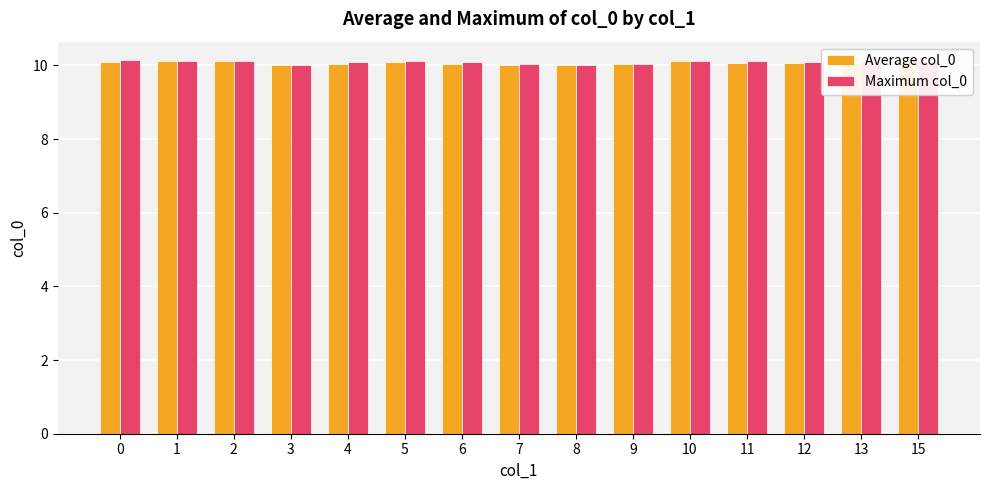

What is the total value across all series at 12?

20.2